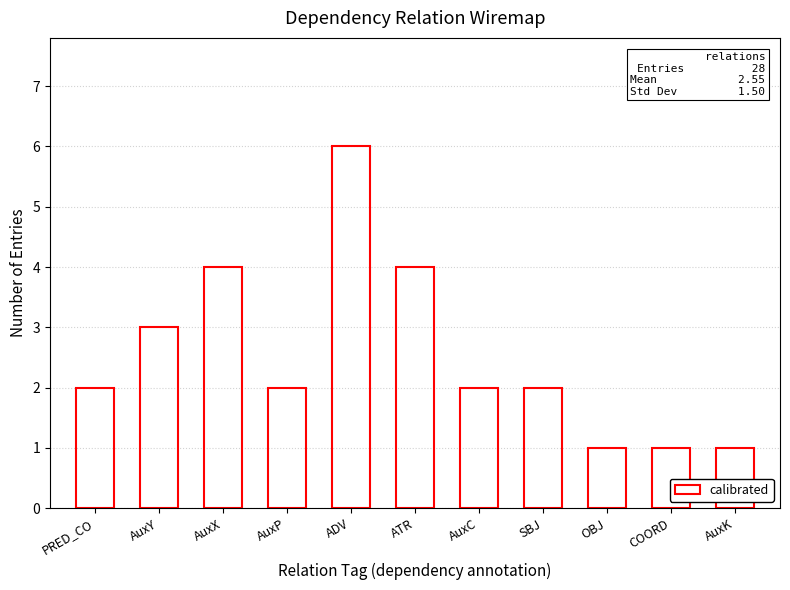

What is the label of the 6th bar from the left?

ATR